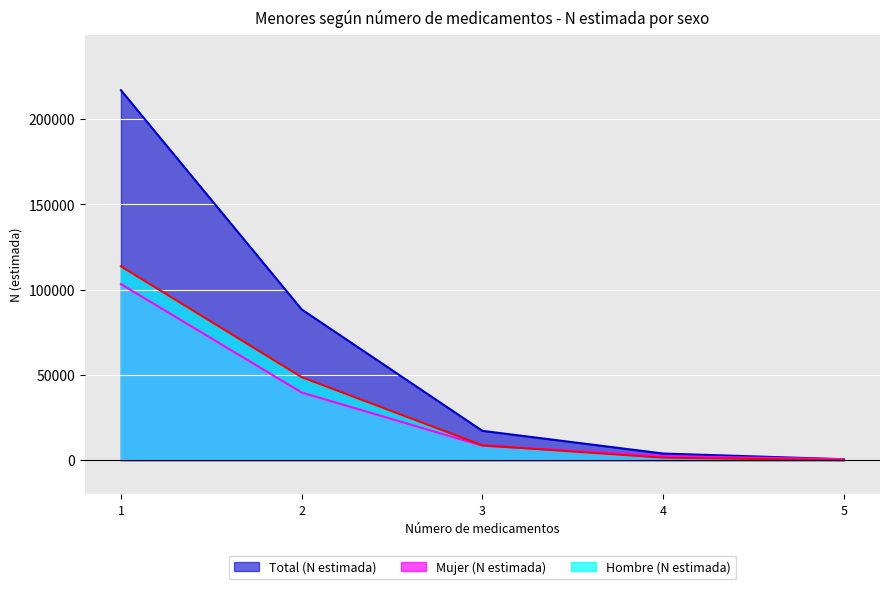

Is it true that Mujer (N estimada) equals 2433 at 4?

True